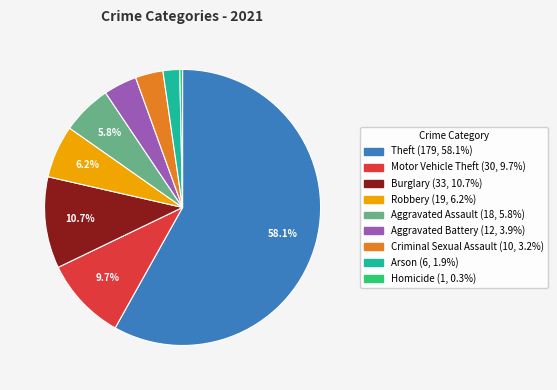

What is the ratio of the value at Criminal Sexual Assault to the value at Arson?

1.7